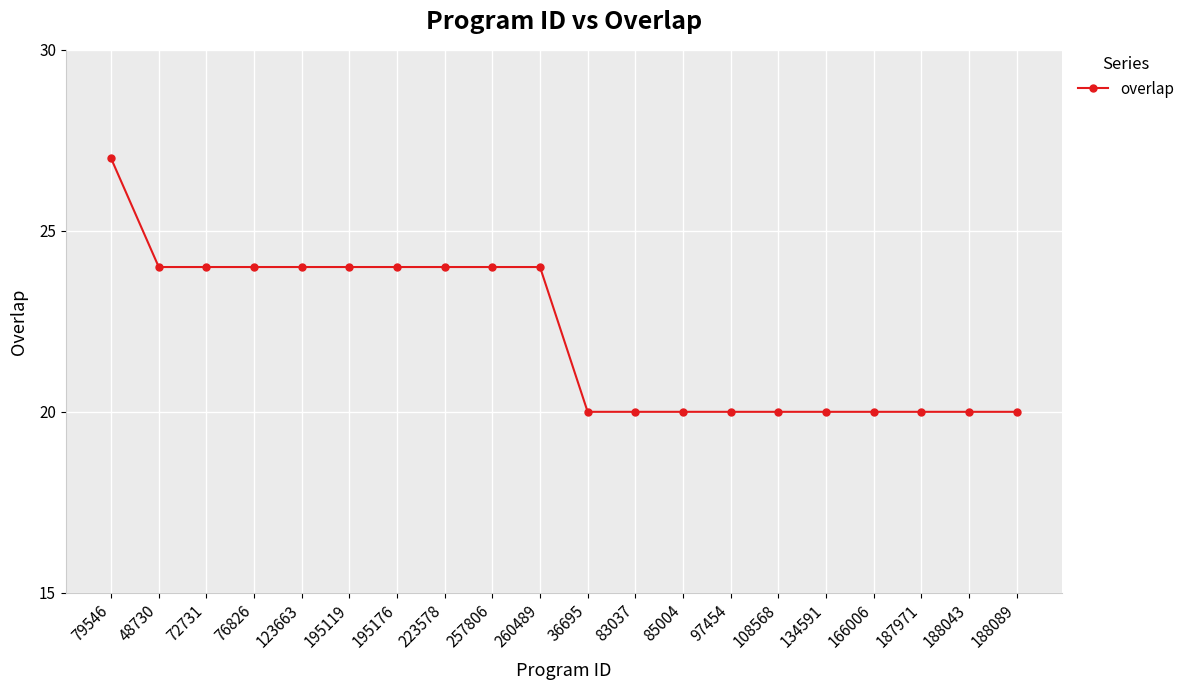

What is the label of the 7th point from the left?

195176